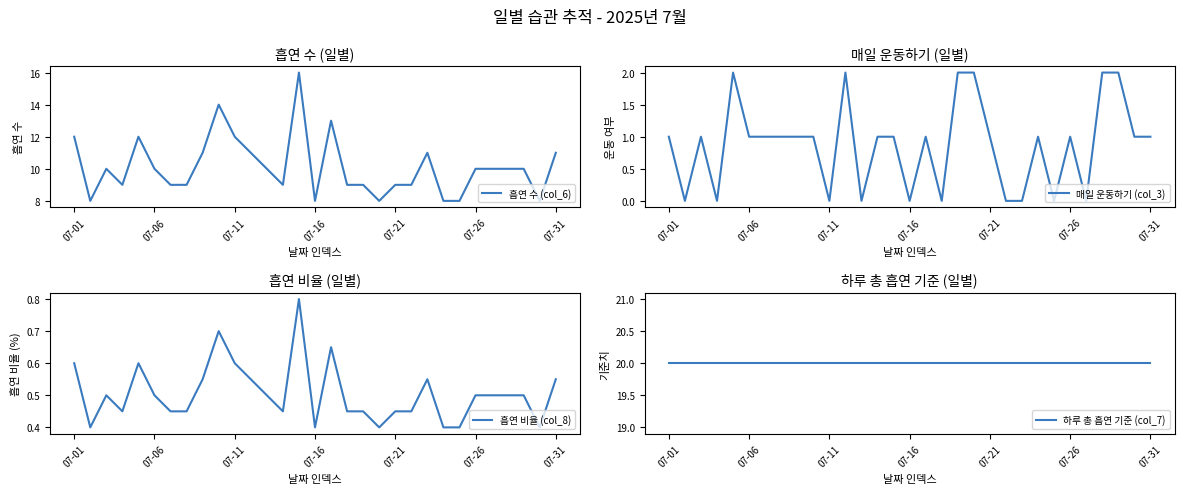

True or false: 하루 총 흡연 기준 (col_7) has more than 2 interior local peaks.

False